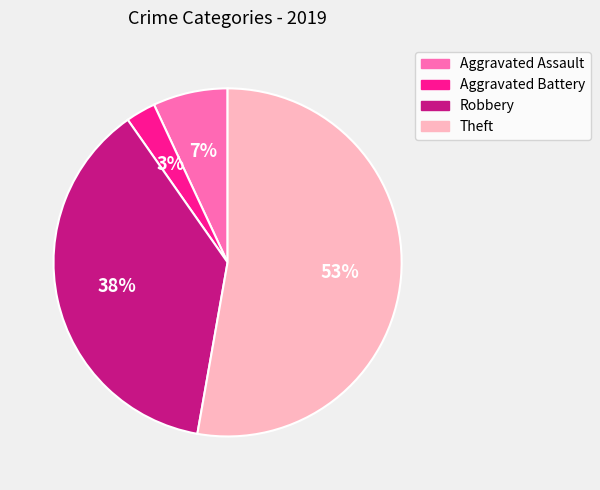

Between Robbery and Aggravated Assault, which is larger?

Robbery